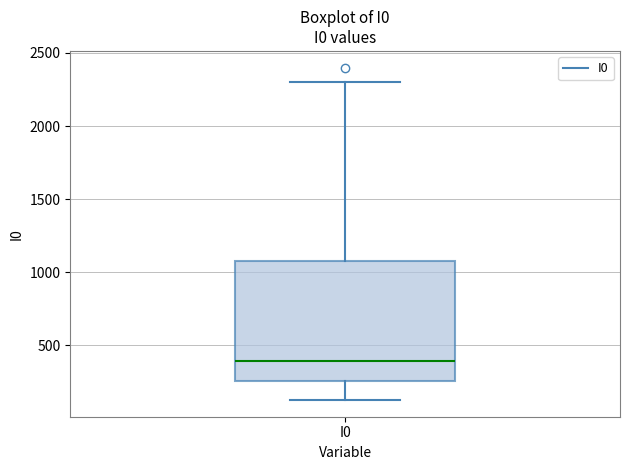

Transcribe this box plot: give where the median line is, the range the box spans, and where the two whiskers end, as read against the y-axis. The values are not printed on the chart, so give them approximately, as read against the axis.

median 400, box 250 to 1100, whiskers 100 to 2300